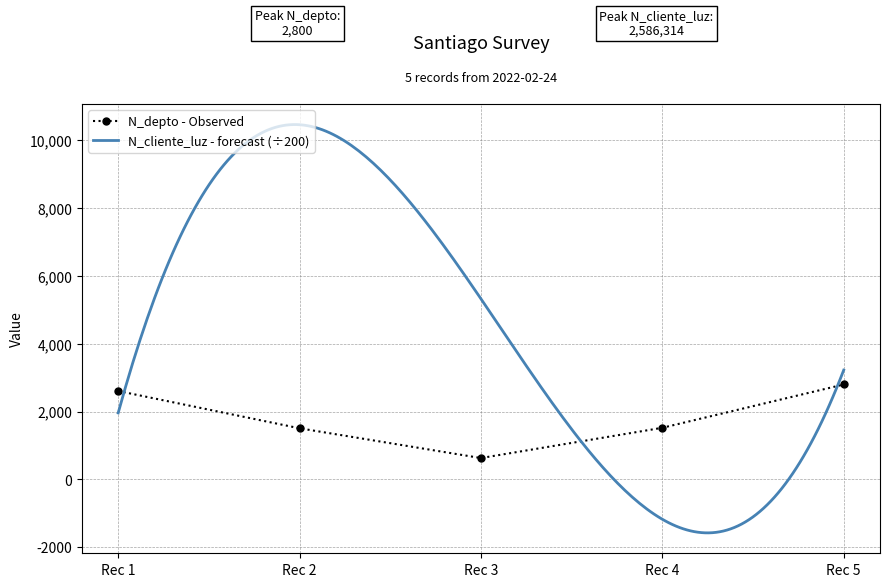

What is the smallest value displayed?

630